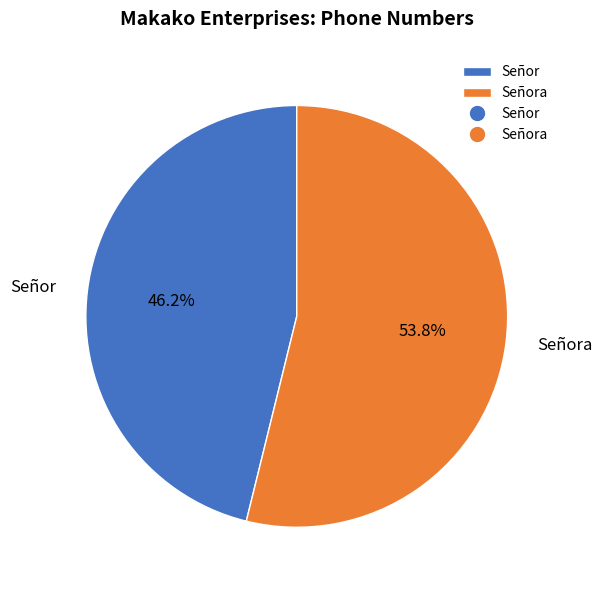

What is the majority slice?

Señora